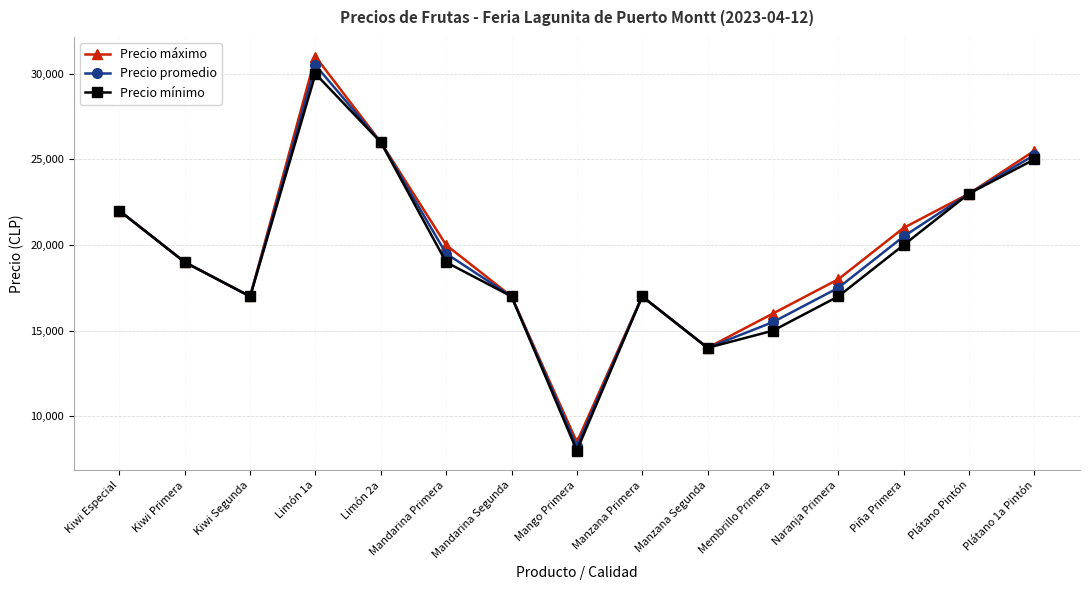

What is the highest value of the Precio máximo series?

31000